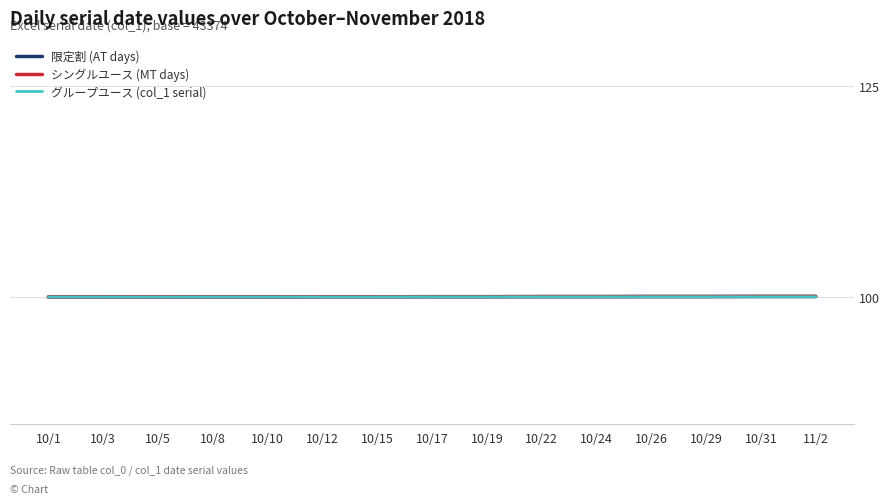

Is it true that グループユース (col_1 serial) equals 100.0 at 10/5?

True